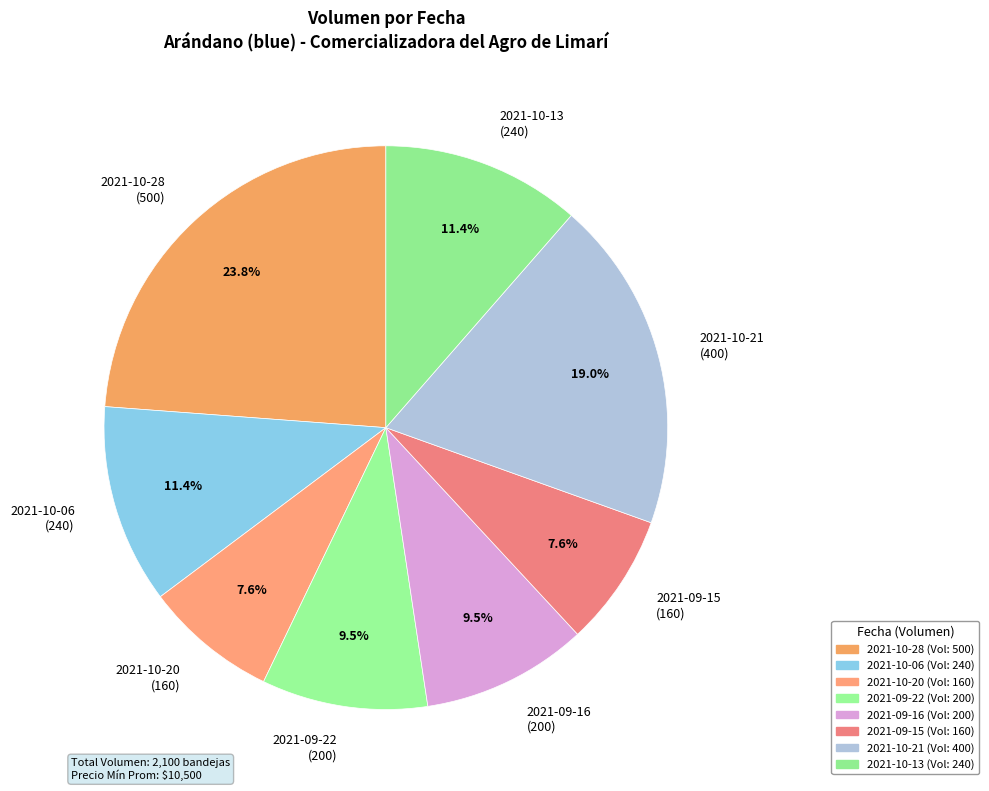

Count the number of slices in the pie.

8